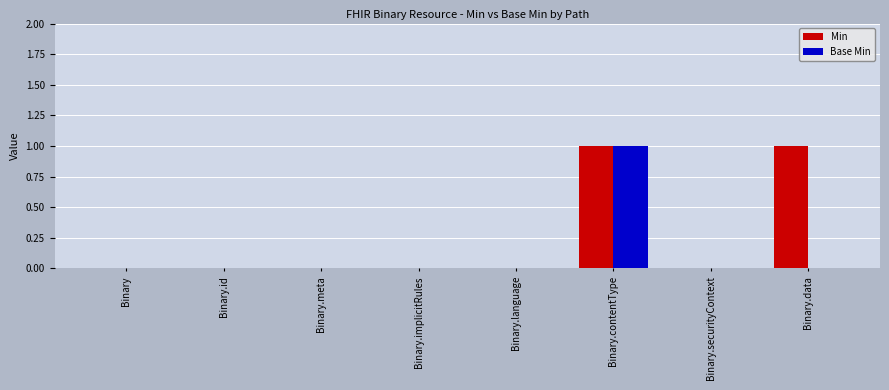

At which category is the sum across all series the highest?

Binary.contentType